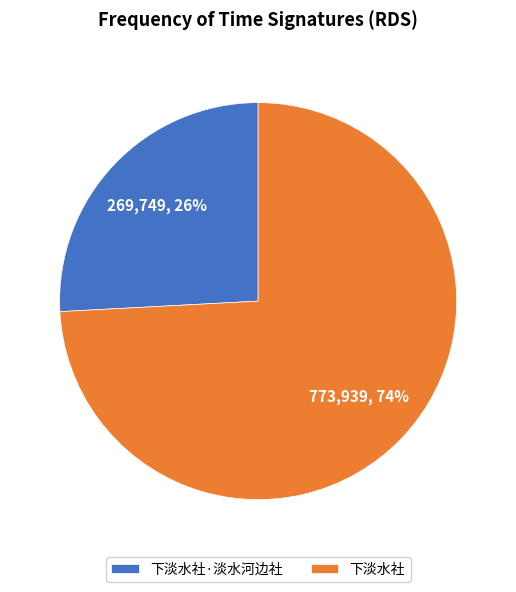

Is there a majority slice in this chart?

Yes